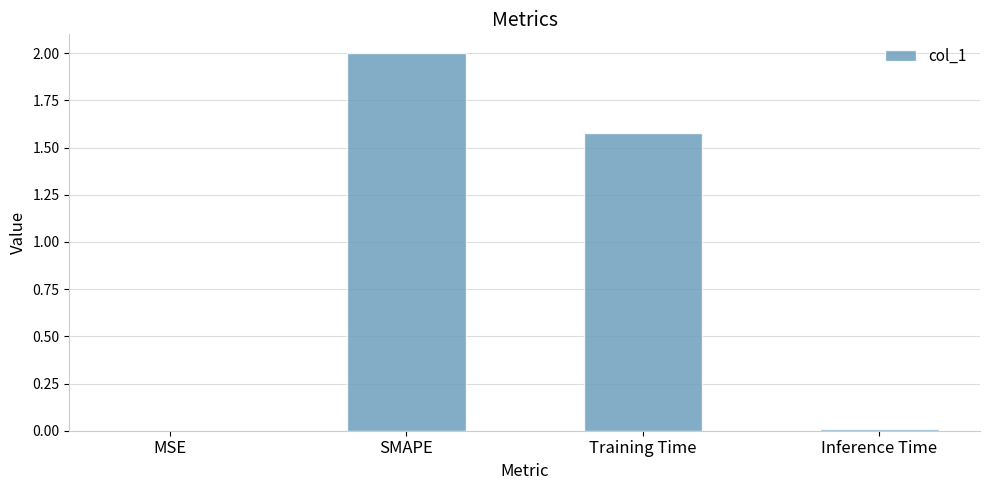

At which label does the data first exceed 1?

SMAPE